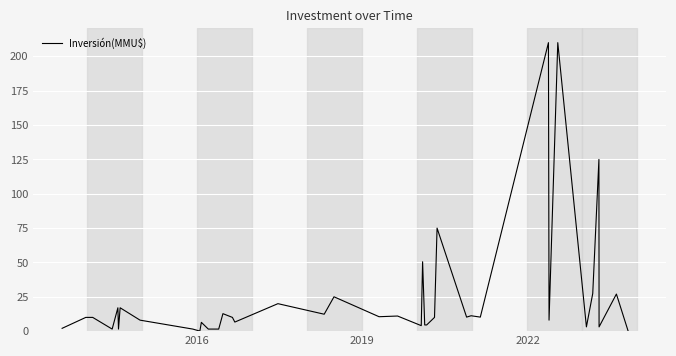

What is the difference between the maximum and second lowest values?

210.0